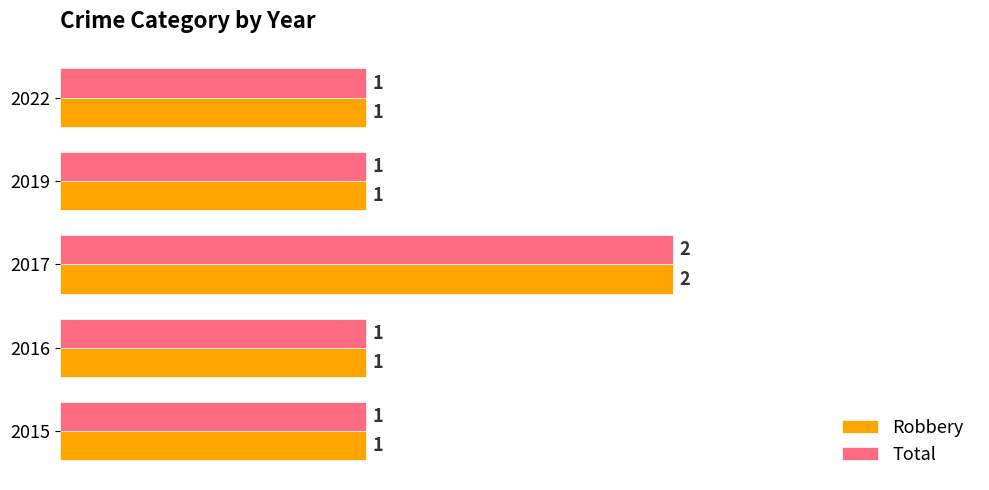

How many Total values are between 1 and 2?

5